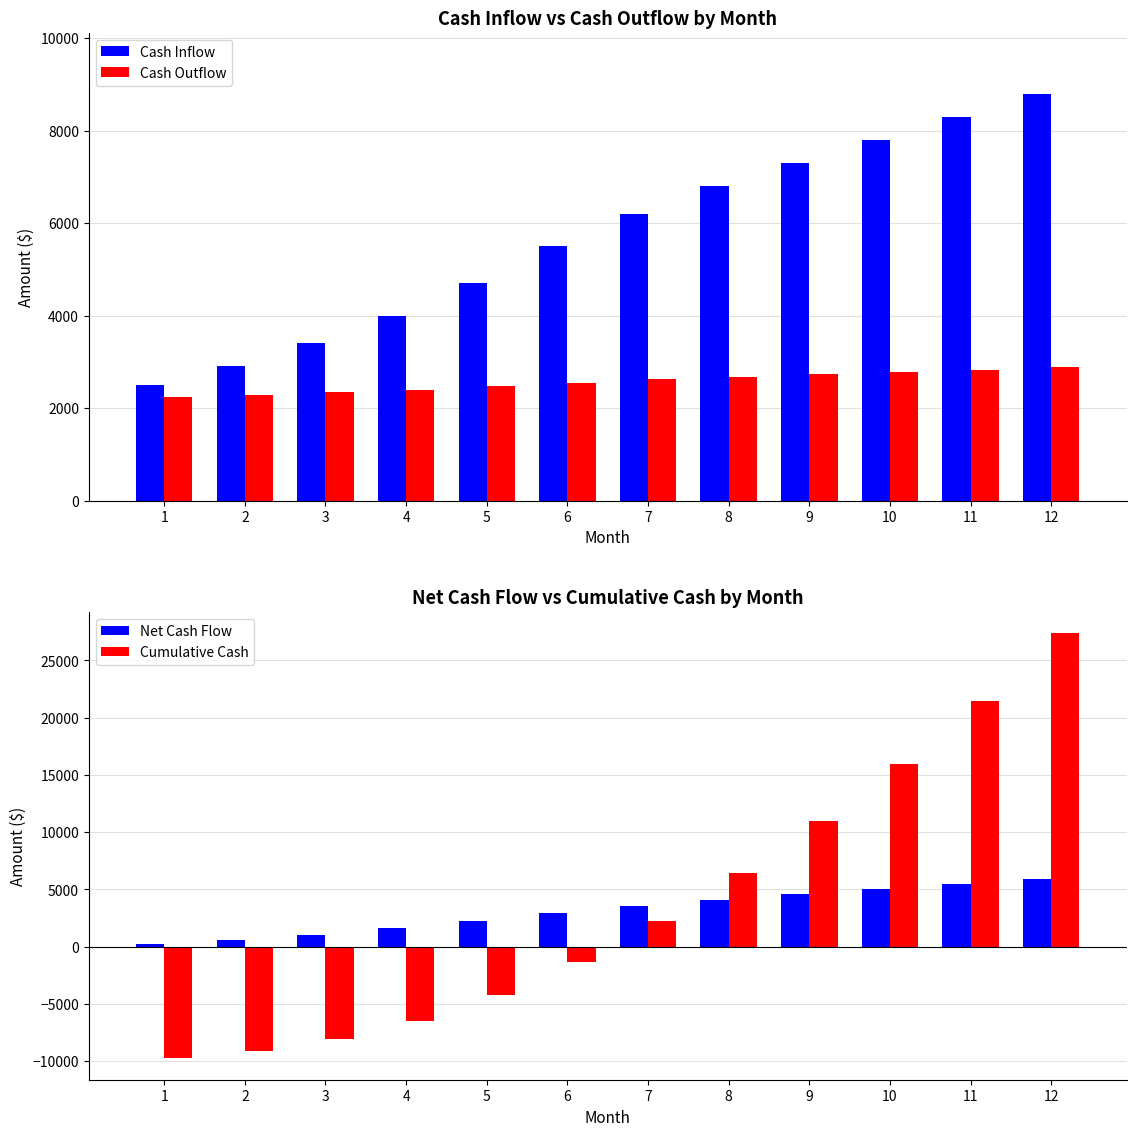

At which label does Cash Outflow reach its peak?

12